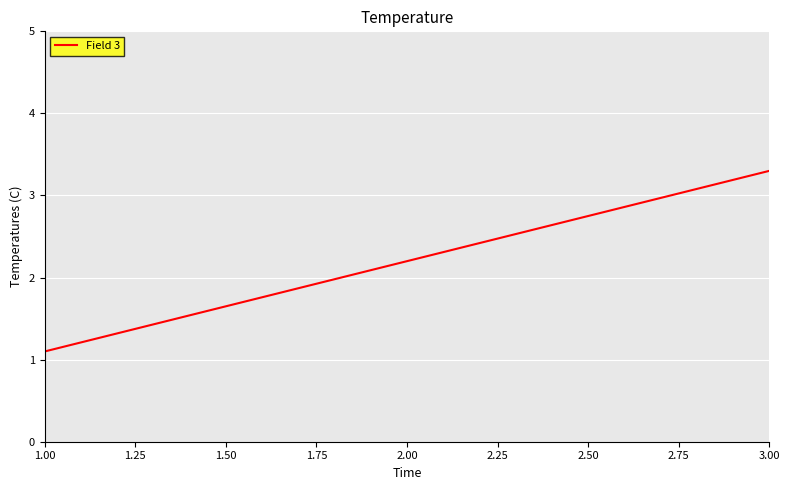

Which has a higher value, 2.00 or 3.00?

3.00